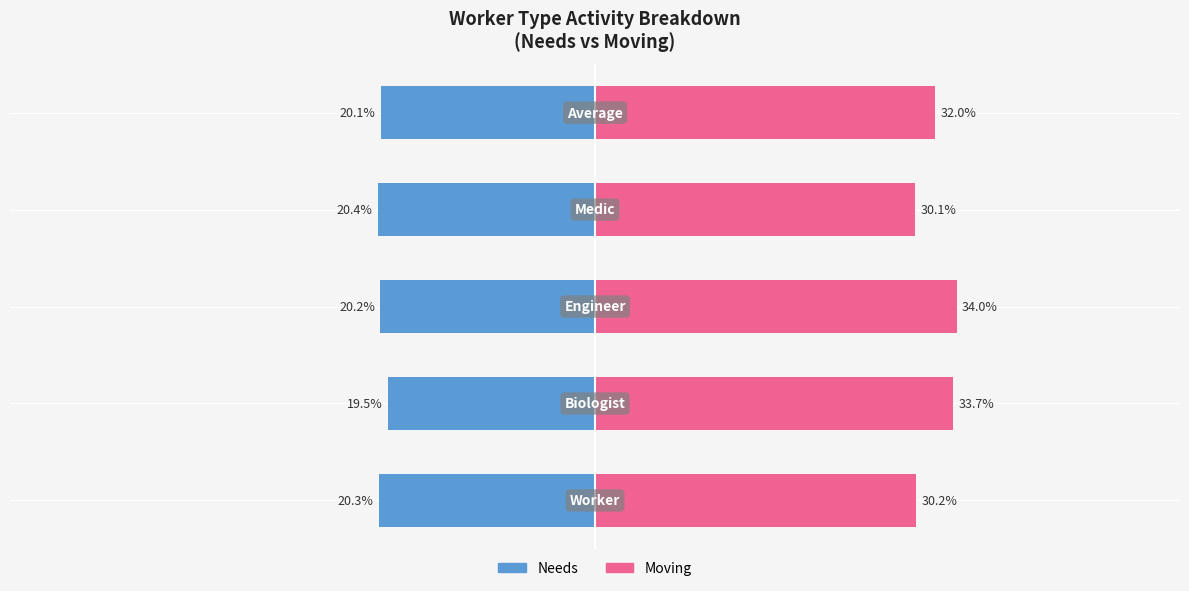

How many bars are there in each group?

2